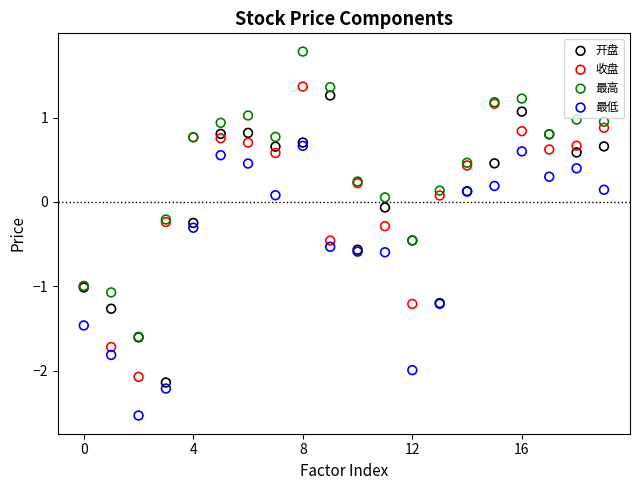

Which series contains the lowest Y value?

最低